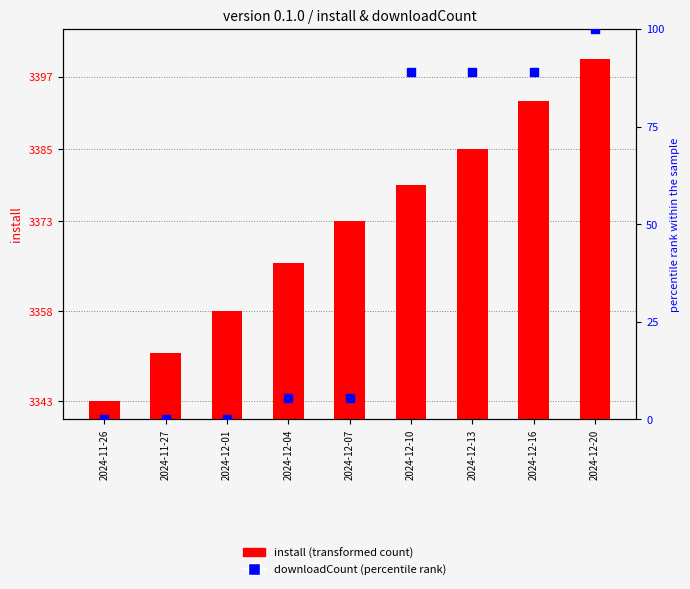

What is the total value across all series at 2024-12-04?

3371.6